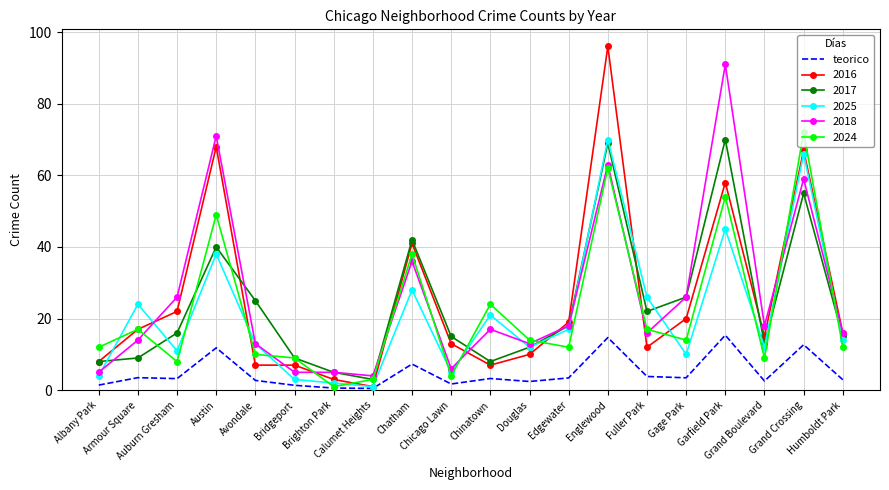

Which series has the widest spread of values?

2016